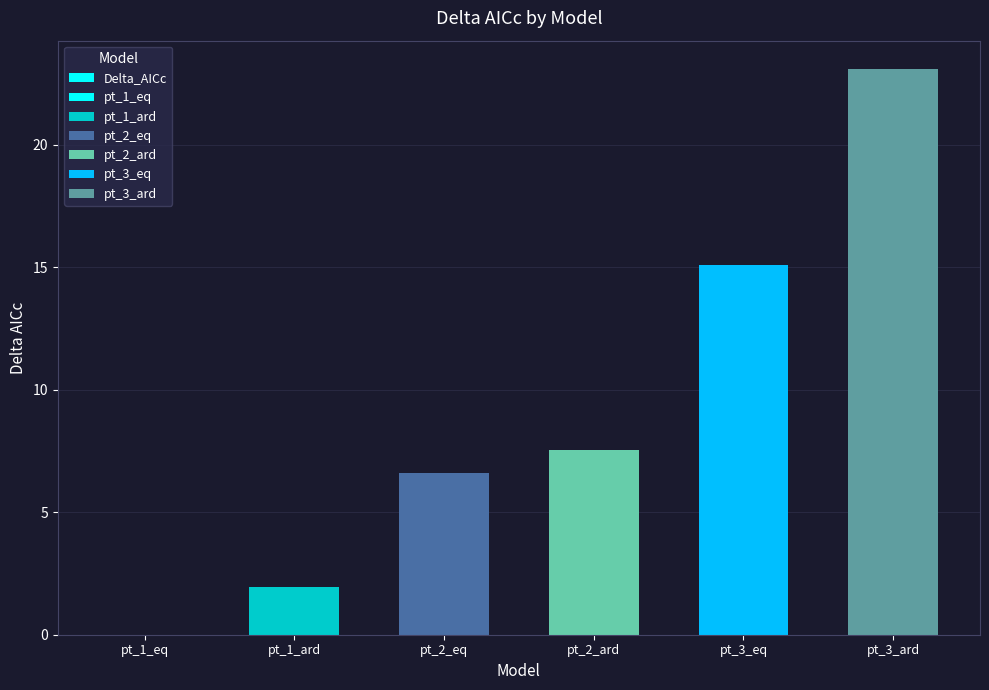

What is the average value?

9.0